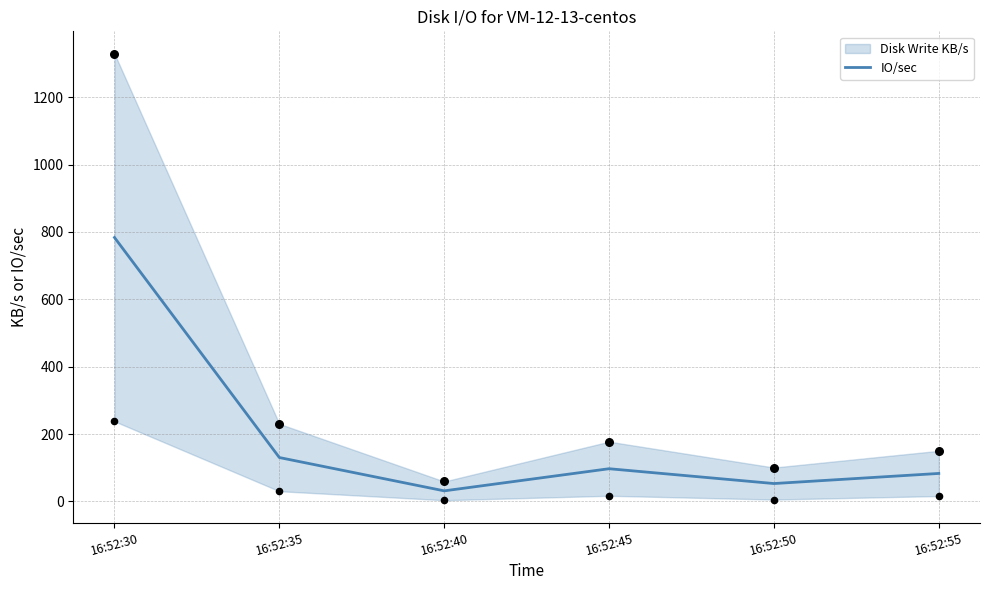

Between 16:52:40 and 16:52:50, which is larger?

16:52:50